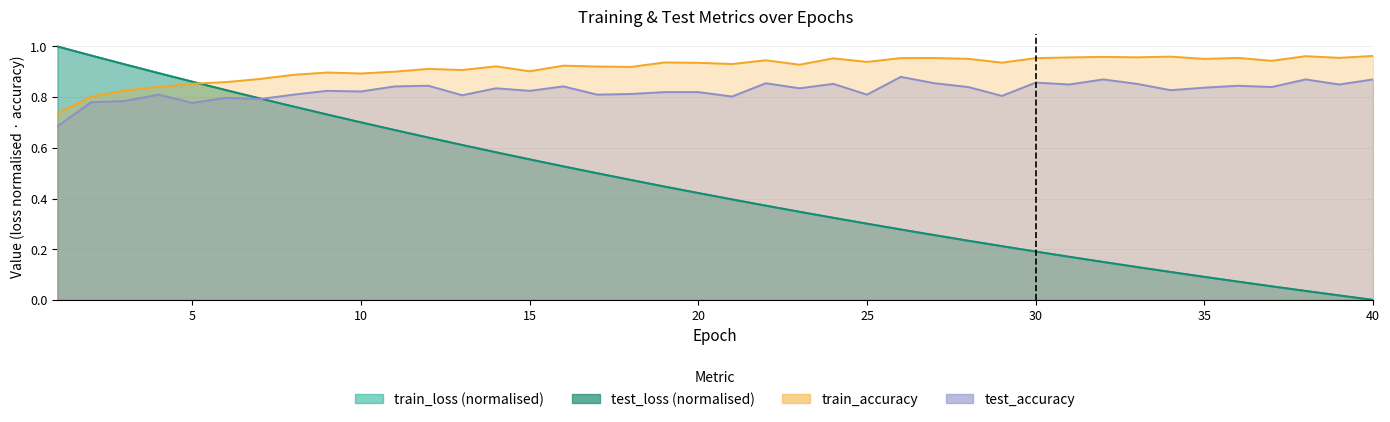

True or false: test_accuracy line has more than 0 points higher than both neighbors.

True